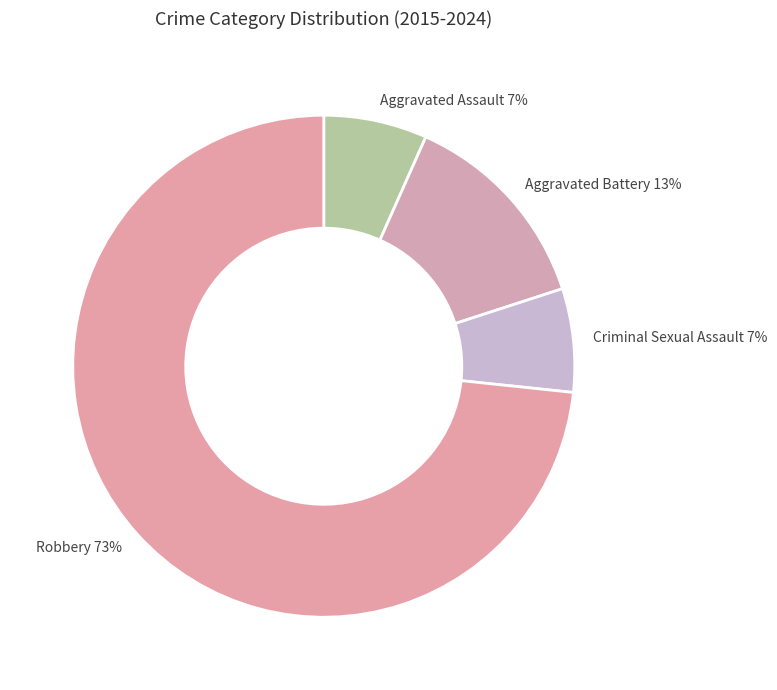

How many segments does this pie chart have?

4